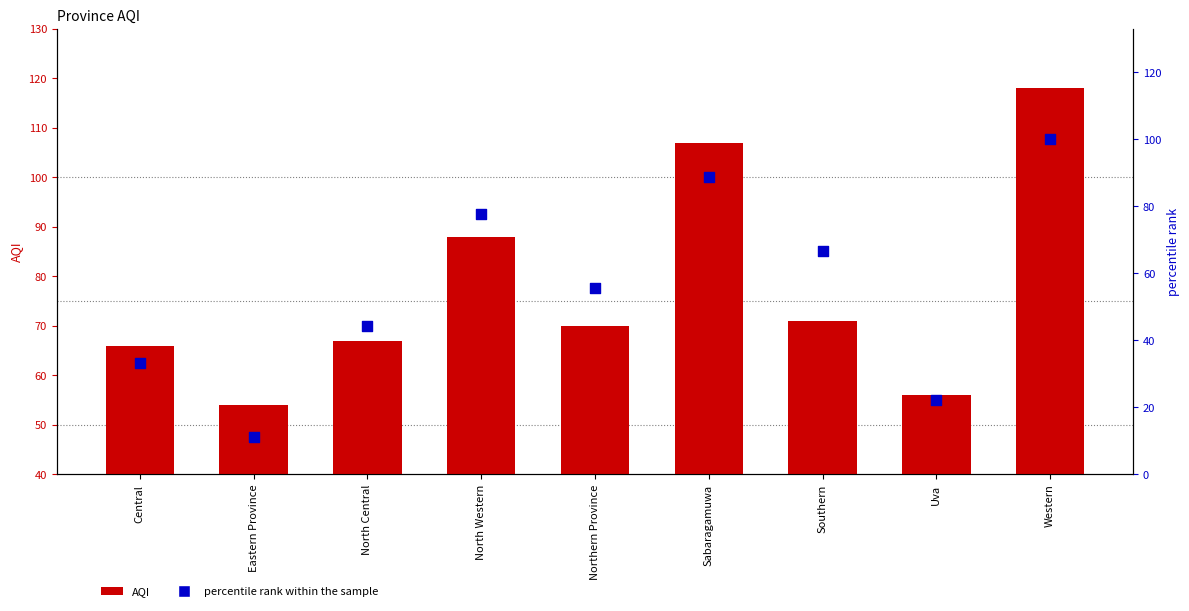

Is the value of AQI at Western greater than the value of percentile rank within the sample at North Central?

Yes